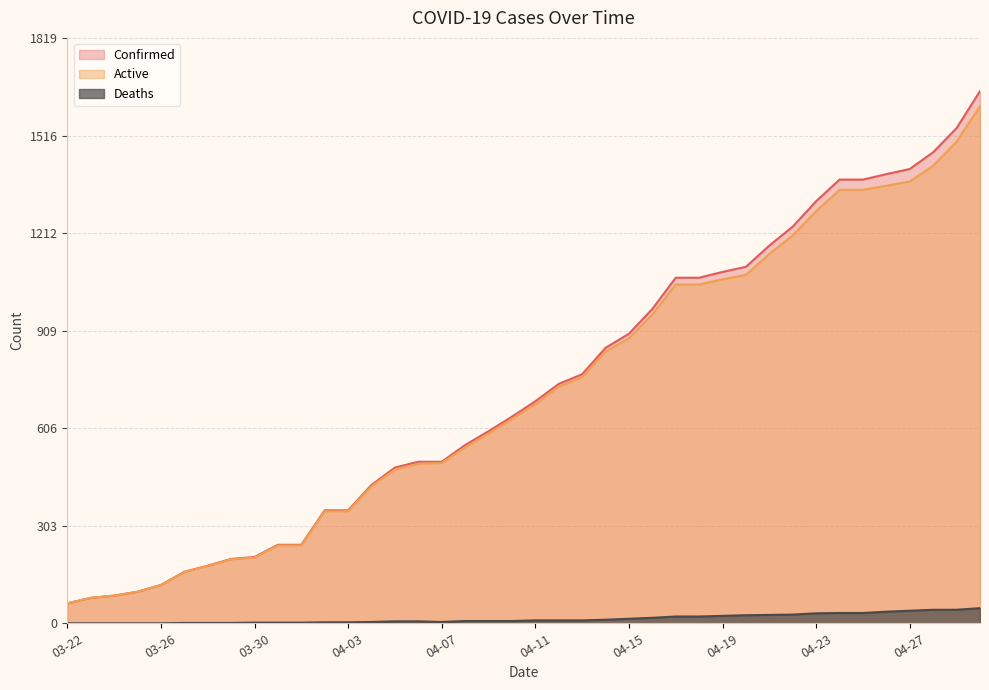

What is the difference between the Deaths values at 04-05 and 04-07?

2